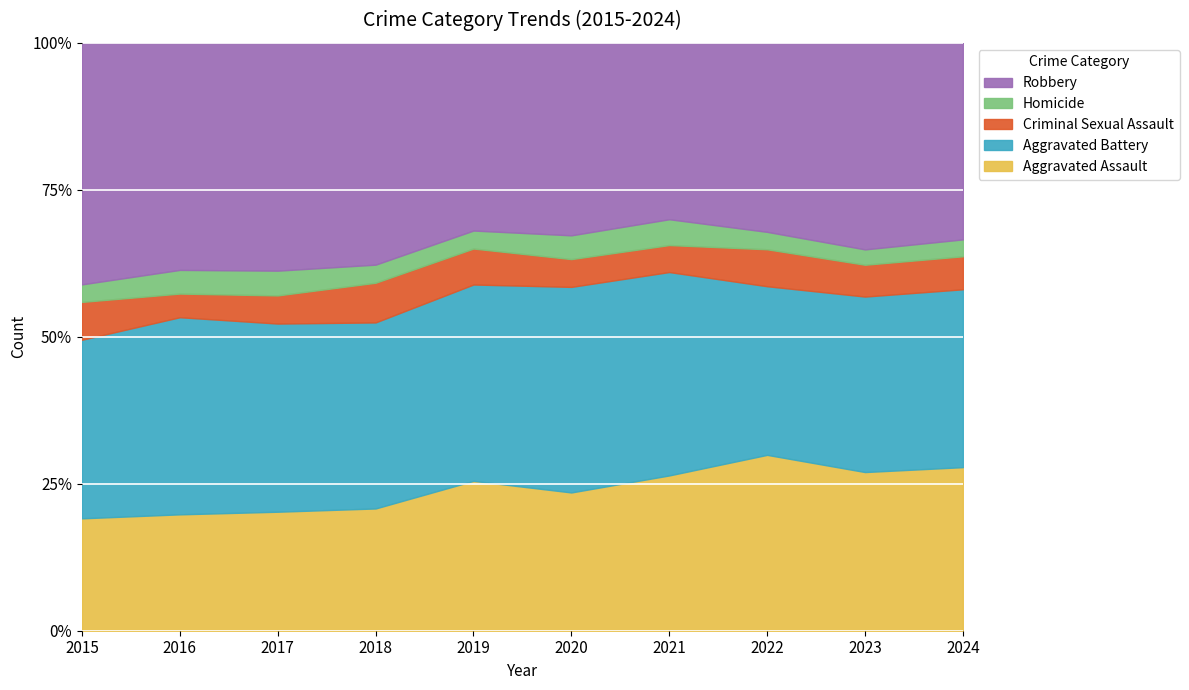

How many series are shown in this chart?

5